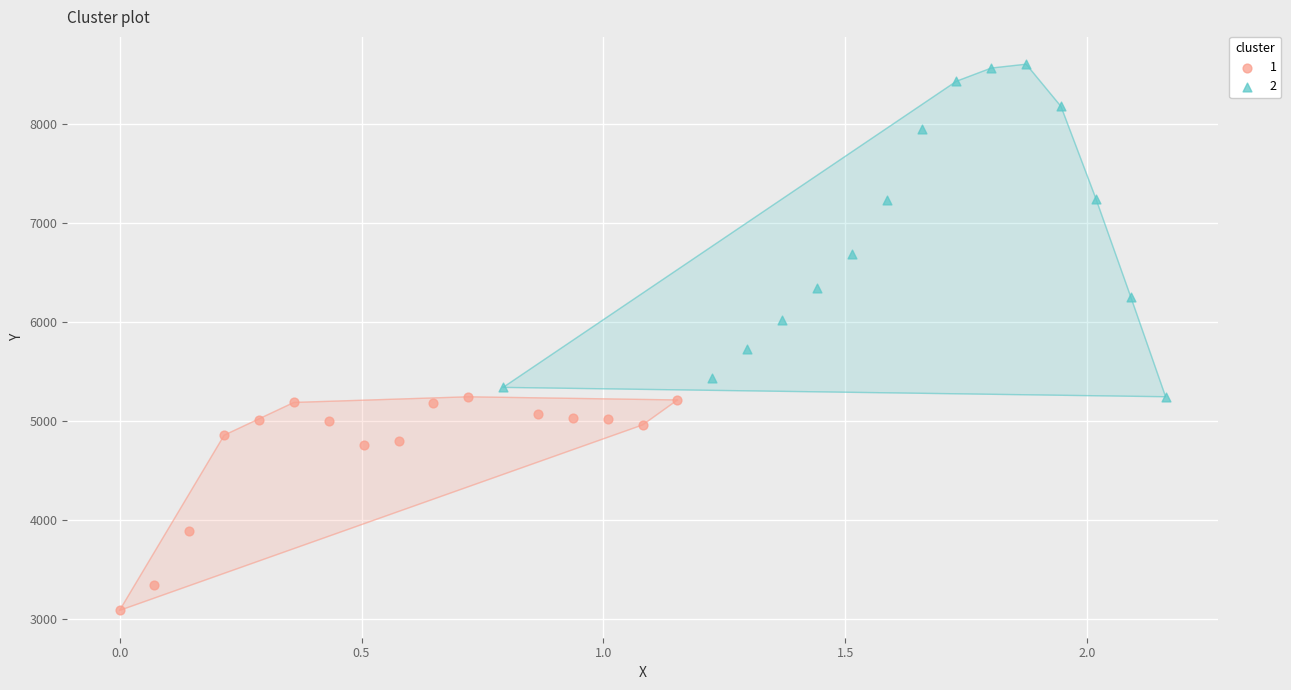

Which series has the widest spread of Y values?

2